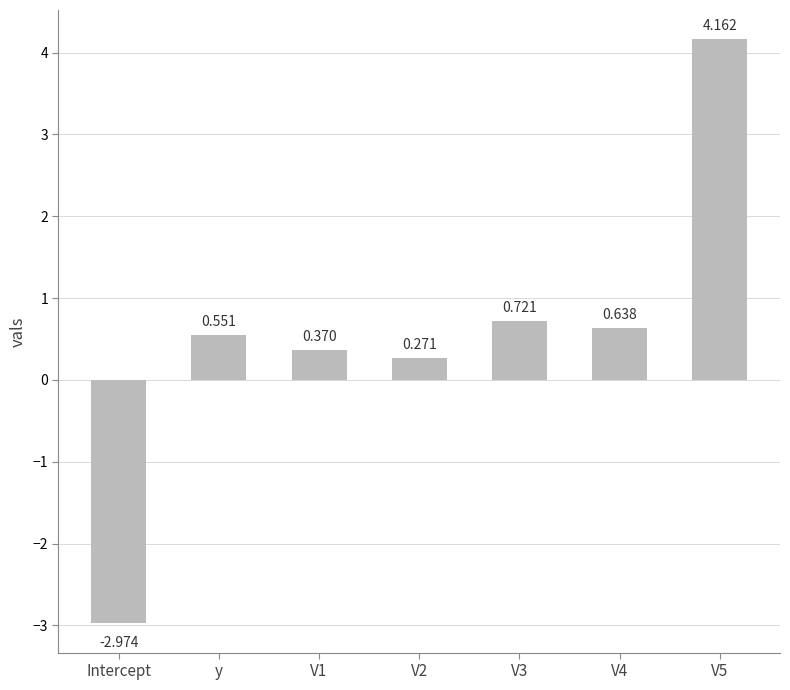

At which category does the chart reach its peak across all series?

V5